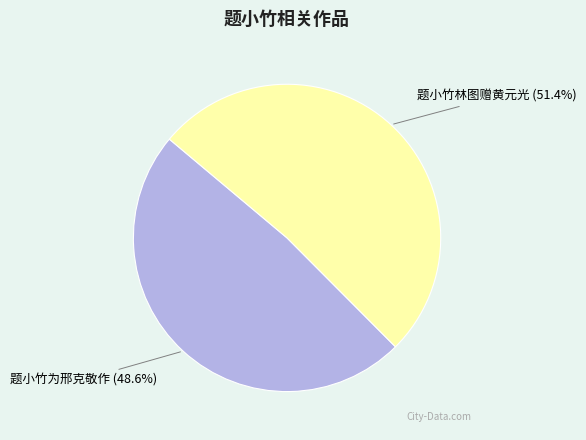

Rank the categories by value from lowest to highest.

题小竹为邢克敬作, 题小竹林图赠黄元光